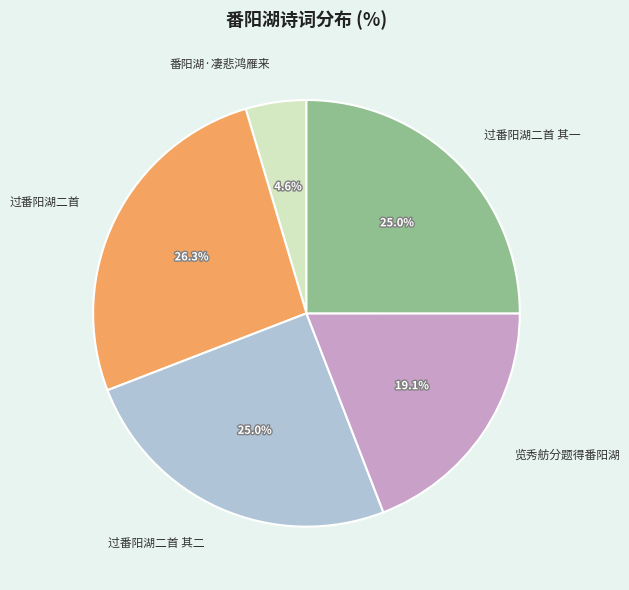

Is 览秀舫分题得番阳湖 the majority of the pie?

No